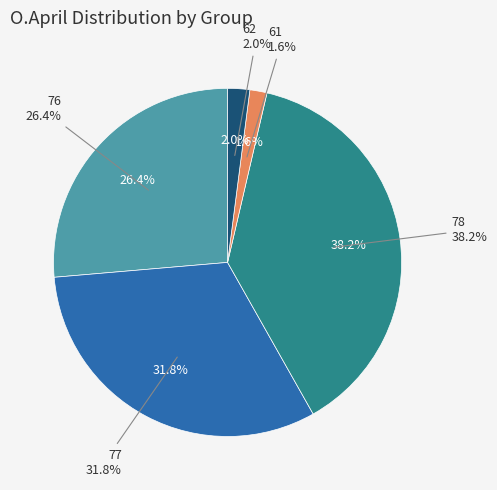

Rank the categories by value from lowest to highest.

61, 62, 76, 77, 78